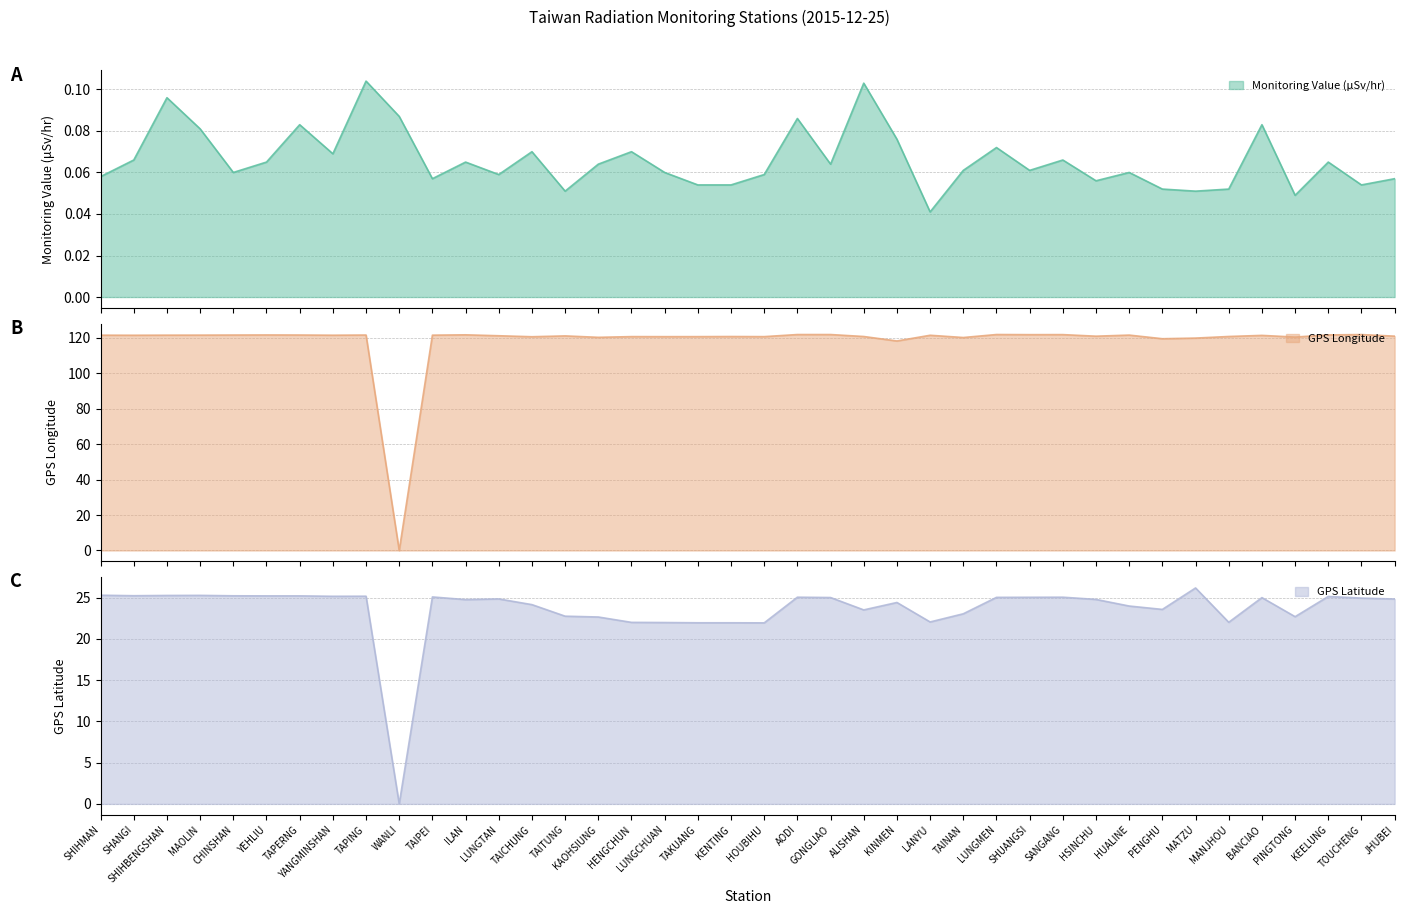

What is the greatest value displayed?

121.9